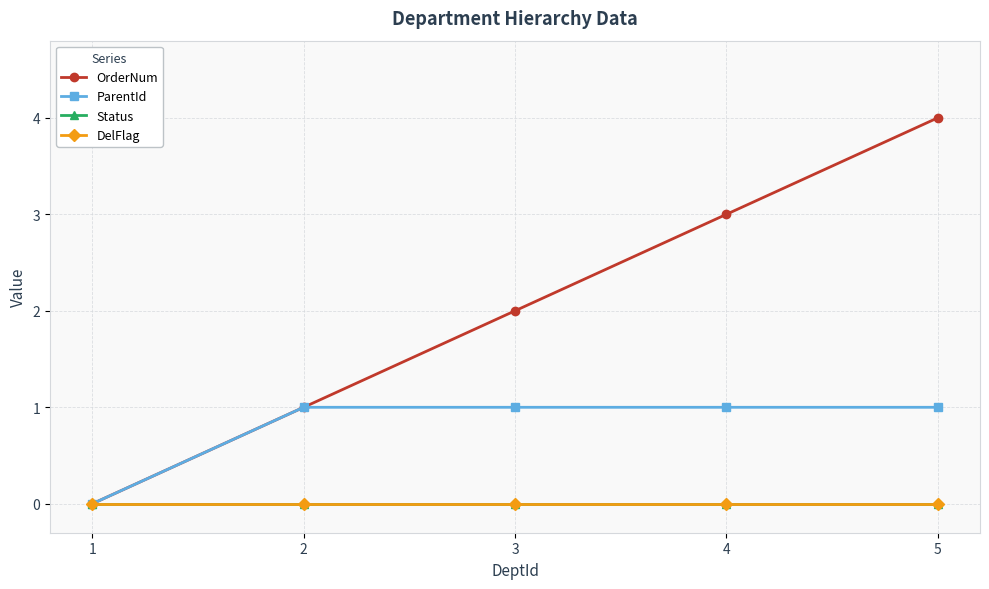

Is this an area chart (filled region under the line)?

No